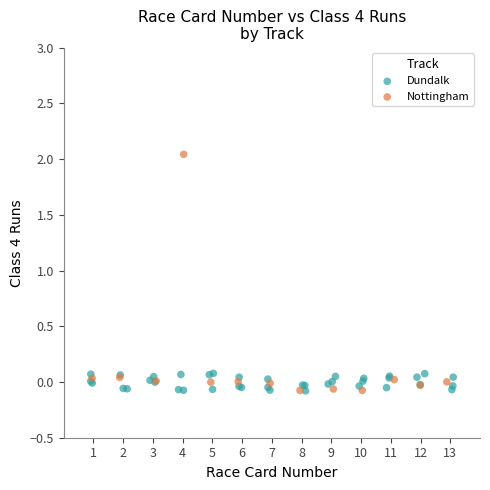

Which series has the largest Y range (max minus min)?

Nottingham